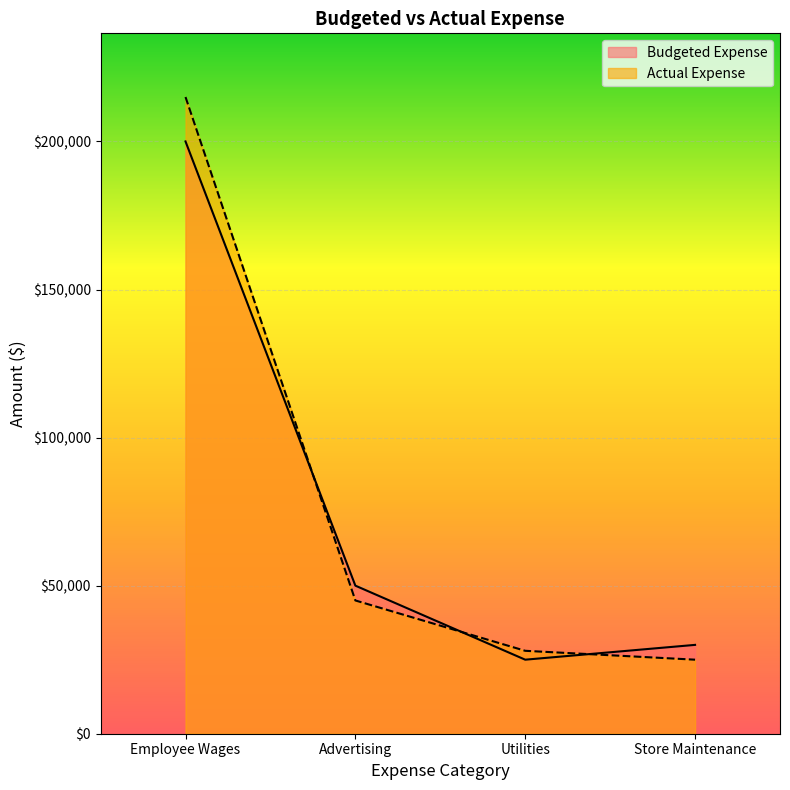

Rank the categories by Actual Expense value from highest to lowest.

Employee Wages, Advertising, Utilities, Store Maintenance